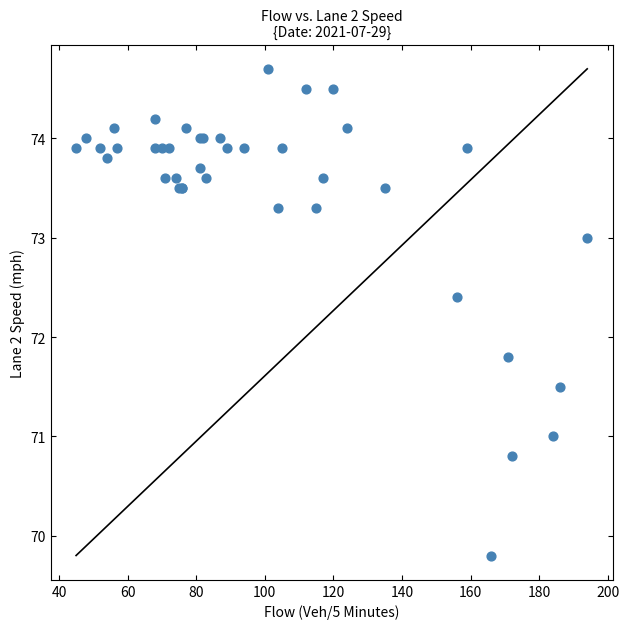

What Y value in the scatter plot is closest to 72?

71.8